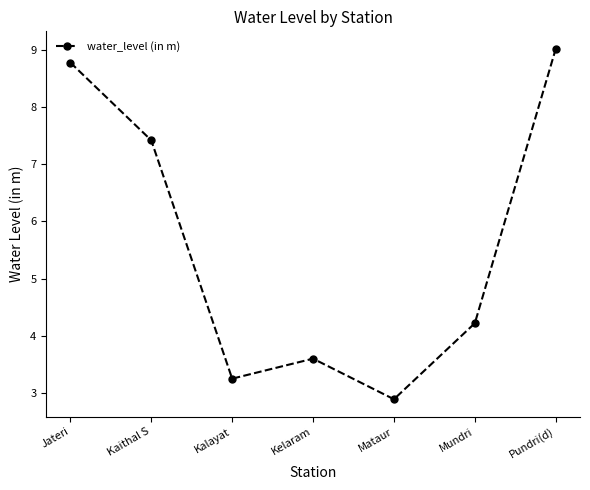

What is the value of the 2nd point from the left?

7.4